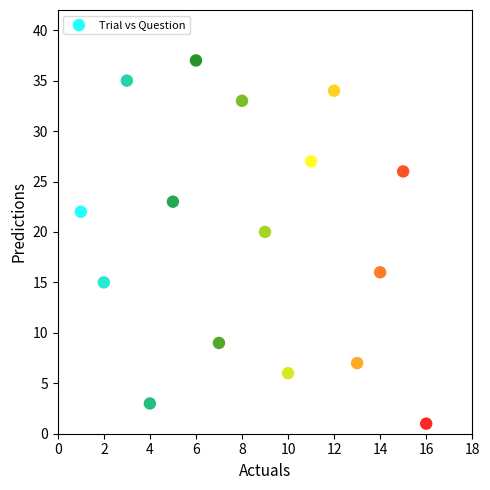

What Y value in the scatter plot is closest to 19?

20